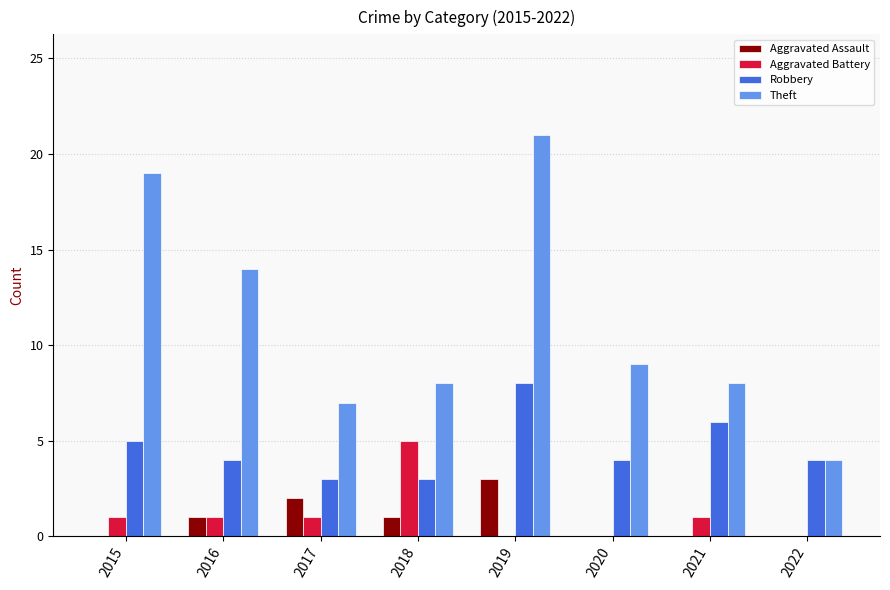

The value of Robbery at 2019 is 14. True or false?

False